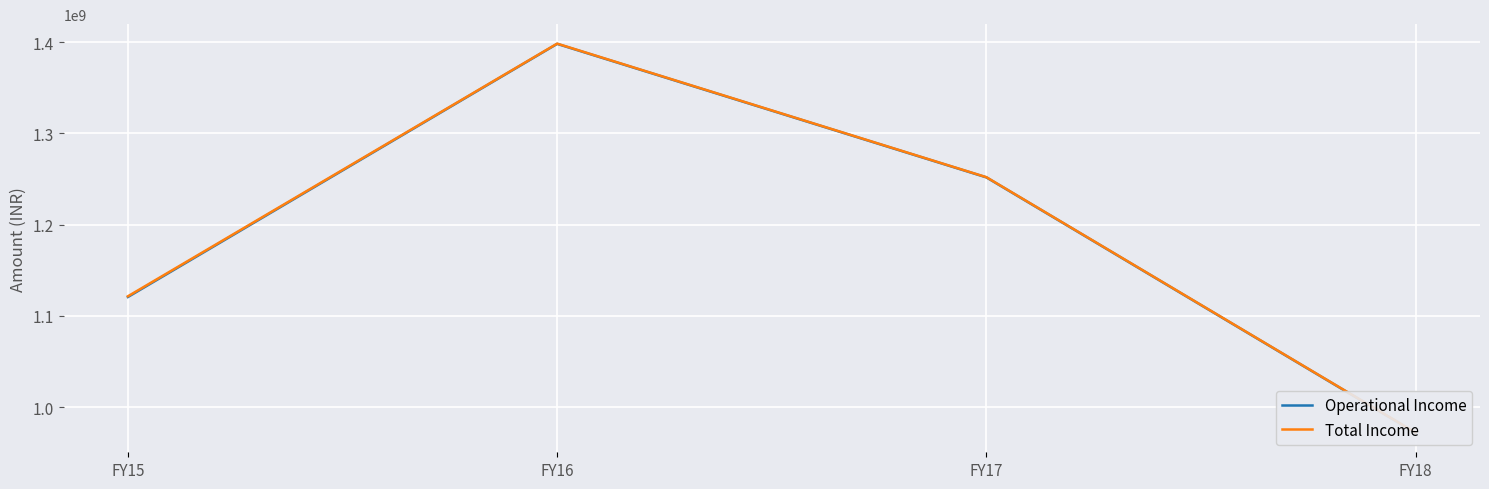

Count the Total Income values in the range 1121566421 to 1398509292.

3